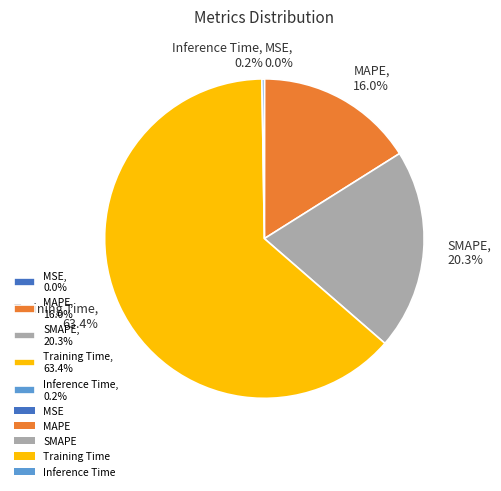

To the nearest percent, what is the difference between the largest and smallest slice percentages?

63%